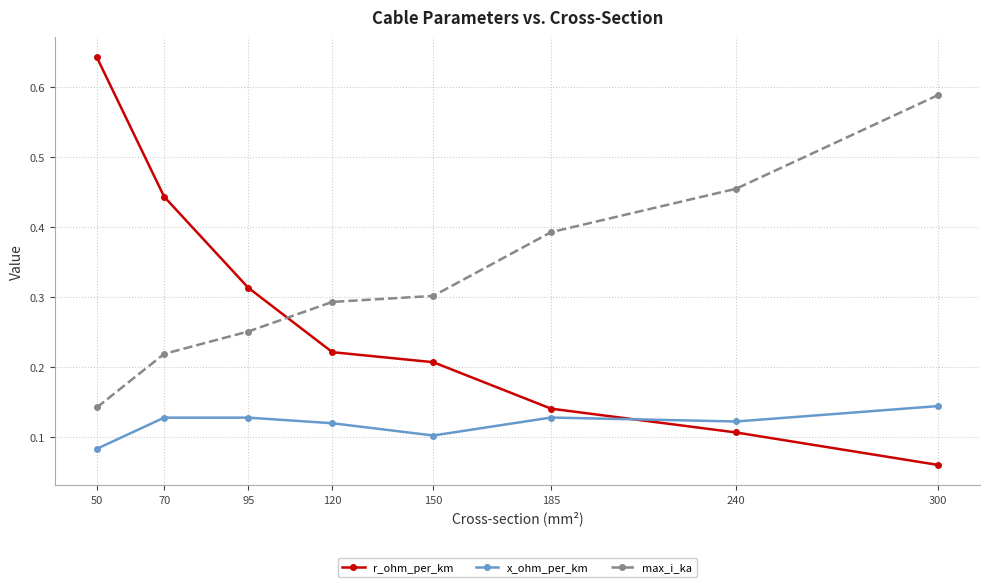

The value of r_ohm_per_km at 120 is 0.3. True or false?

False